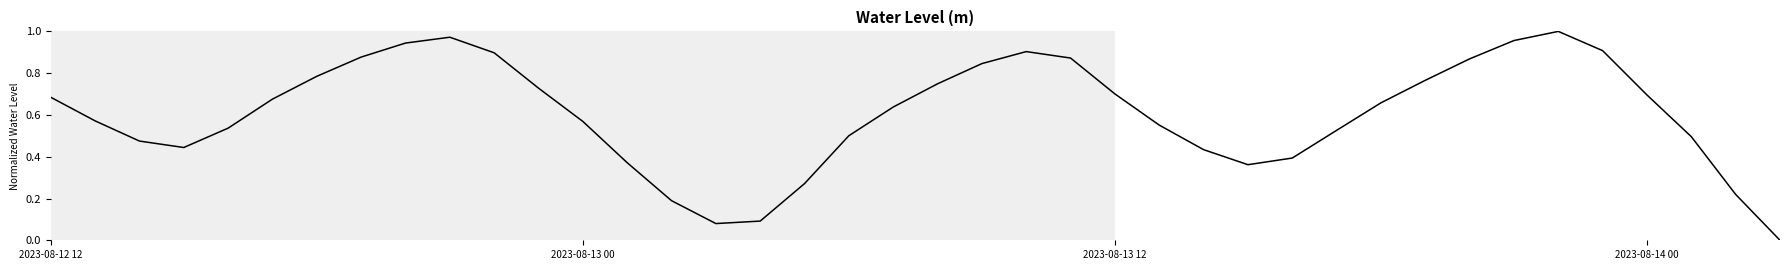

What is the sum of all values?

24.2